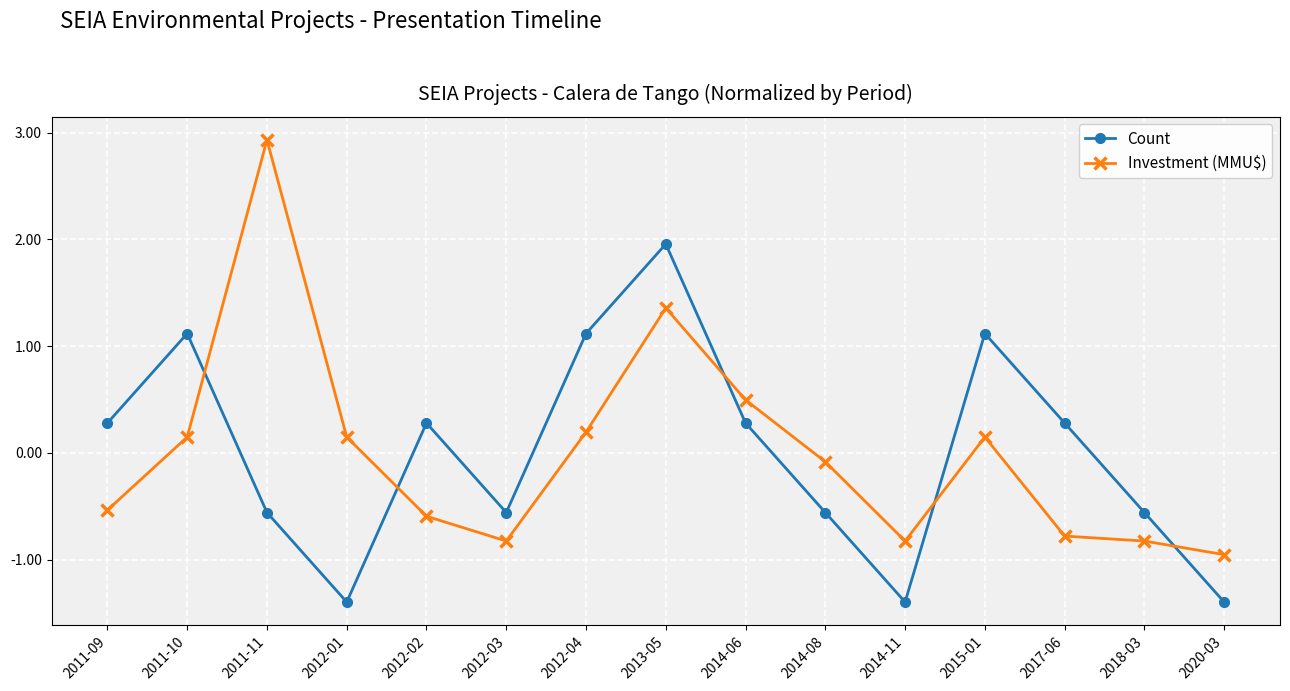

What is the maximum value for Investment (MMU$)?

2.9